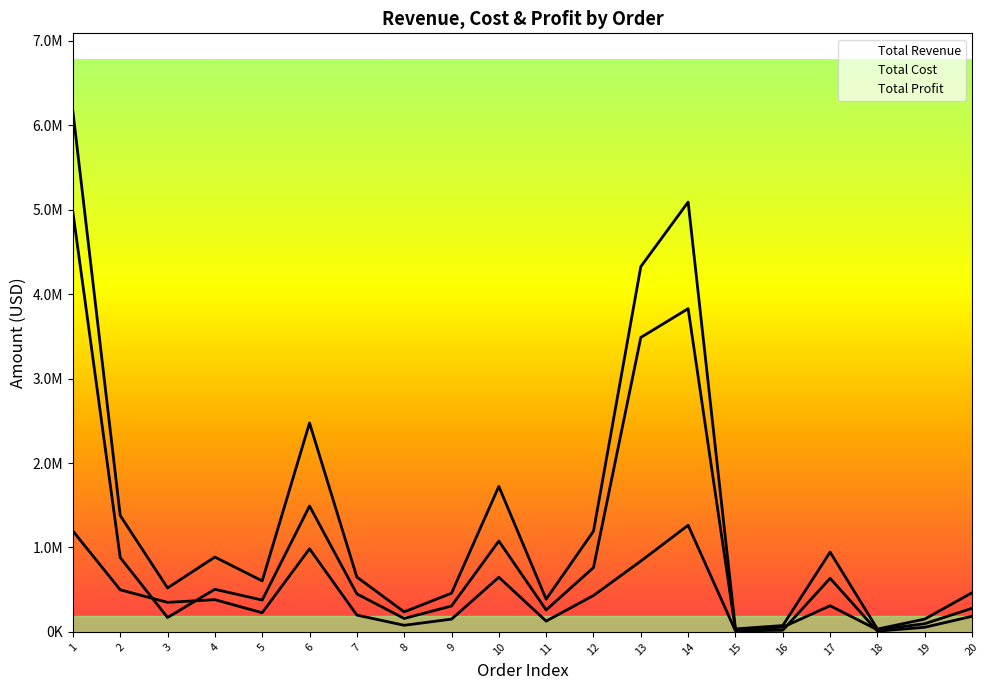

True or false: Total Profit and Total Cost intersect in this chart.

True